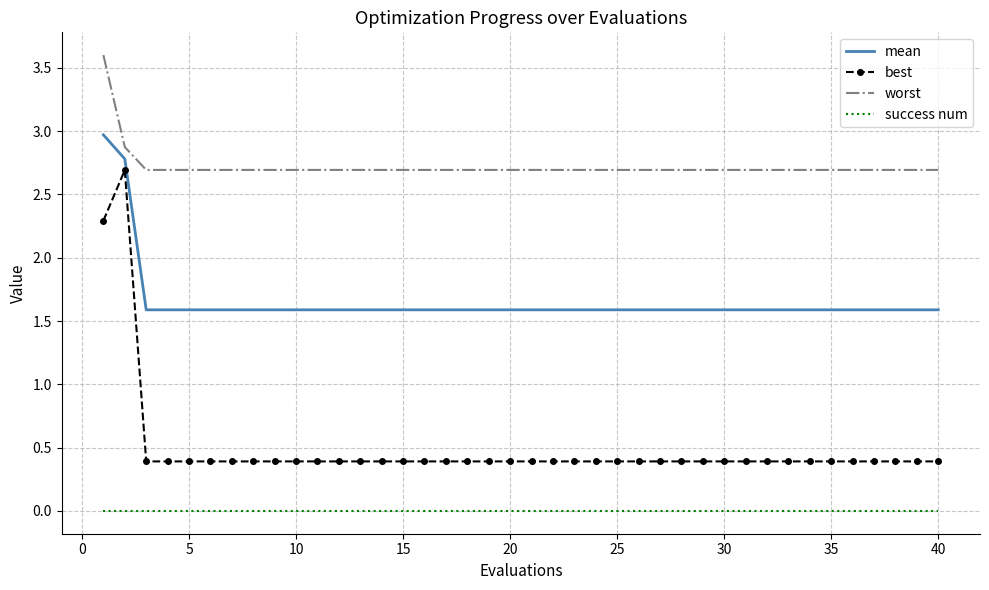

True or false: best and worst intersect in this chart.

False